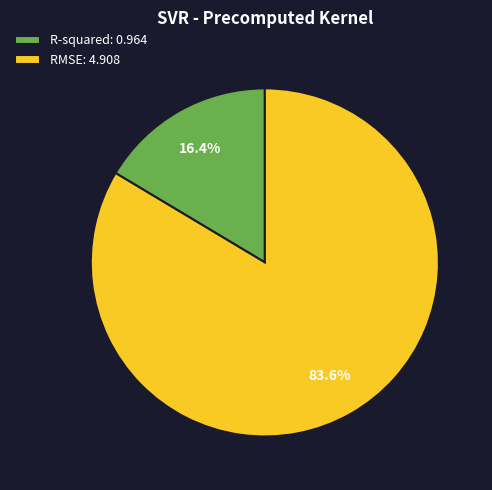

To the nearest percent, what is the average slice percentage?

50%